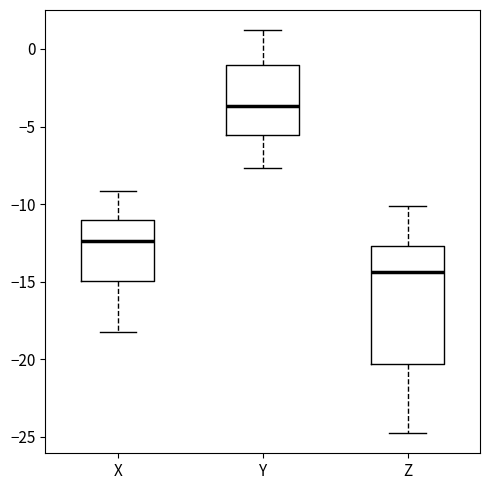

Which box's median line is the highest?

Y